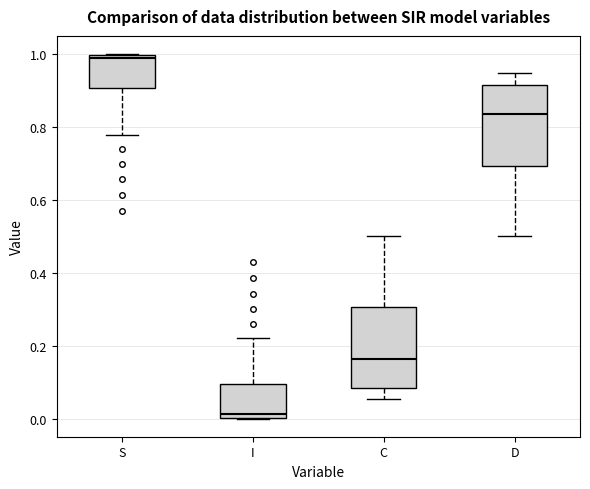

Which box's median line is the highest?

S